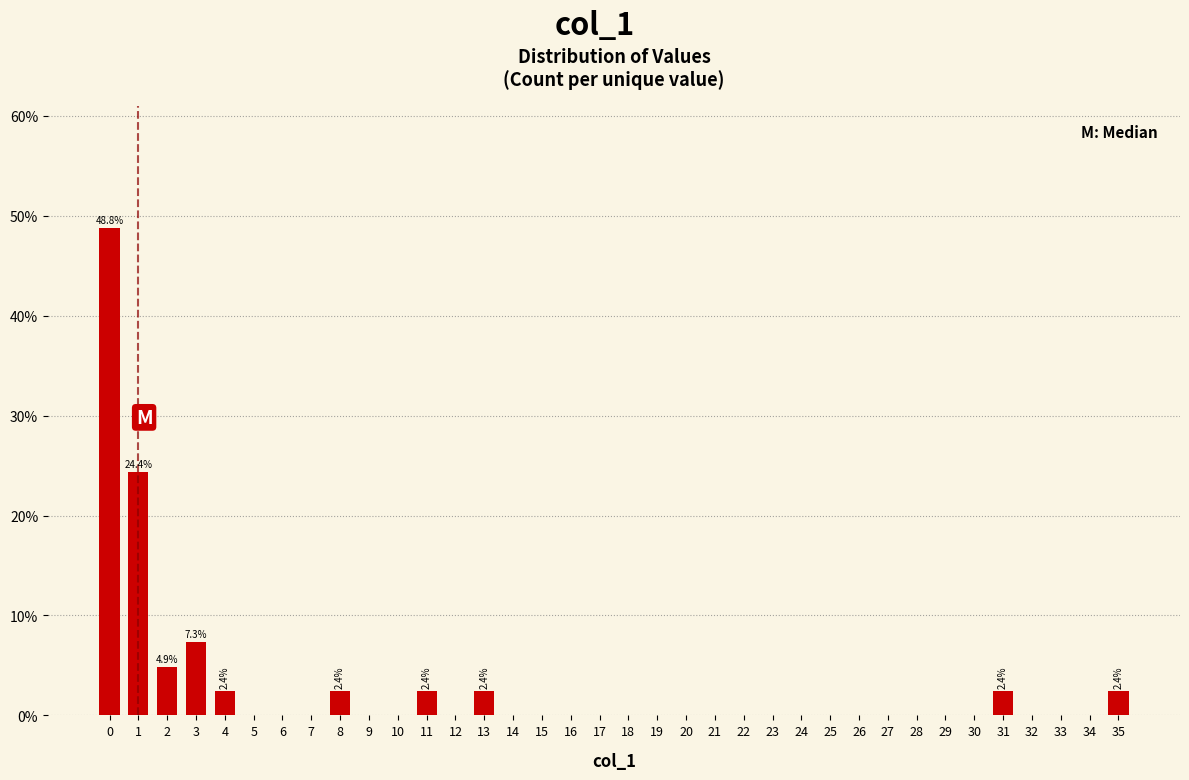

What is the greatest value displayed?

48.8